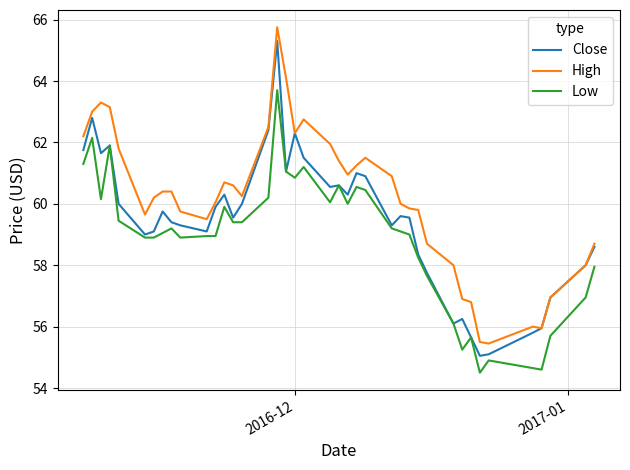

True or false: High and Low cross at least once.

False